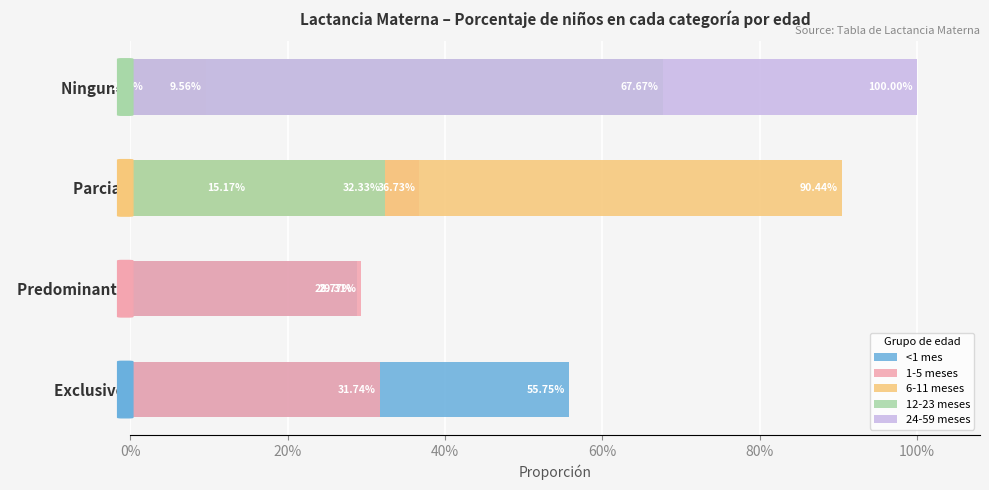

What position from the left is Ninguno?

4